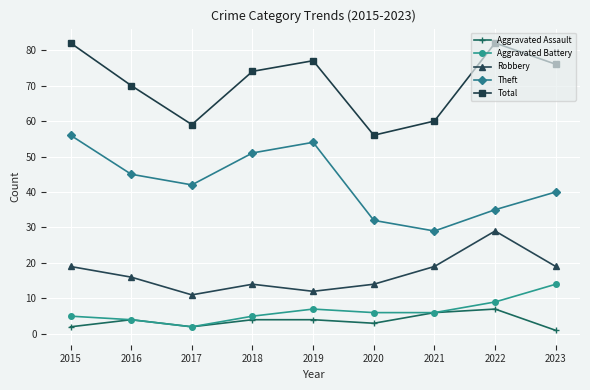

Count the number of categories in the chart.

9